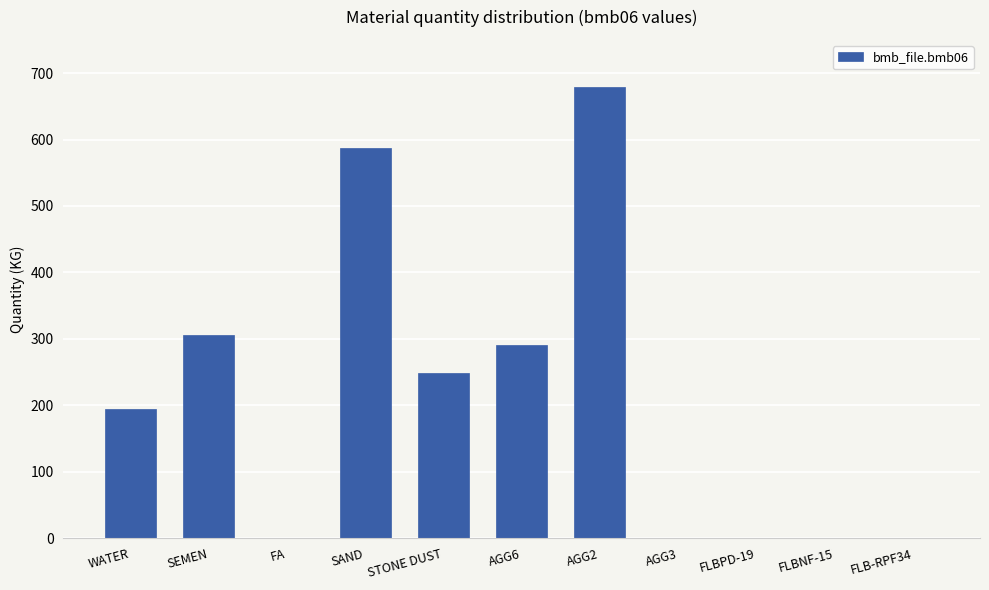

What is the sum of all values?

2305.6